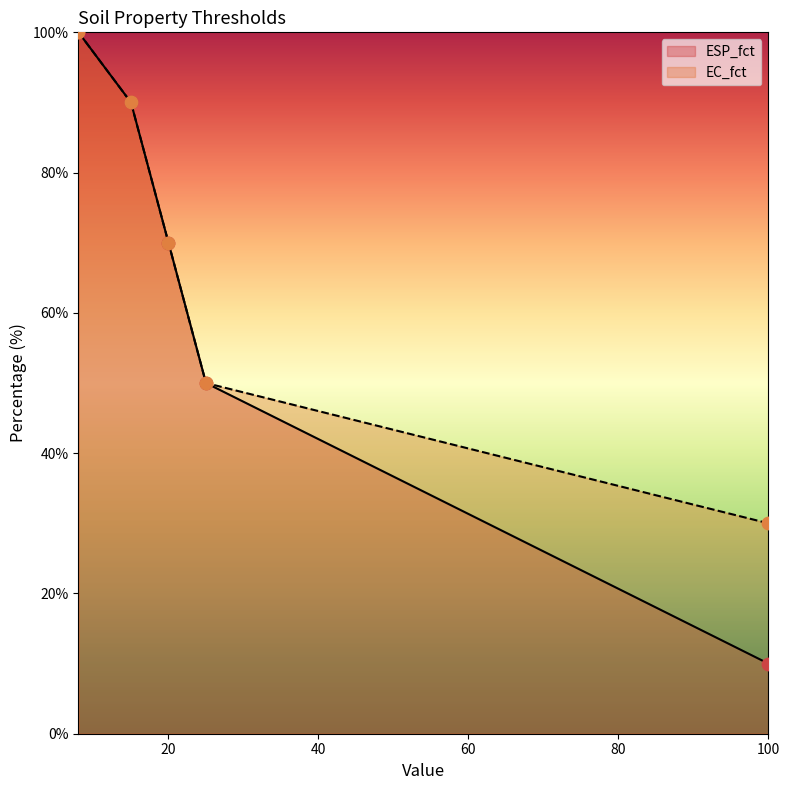

What is the total value across all series at 100?

40